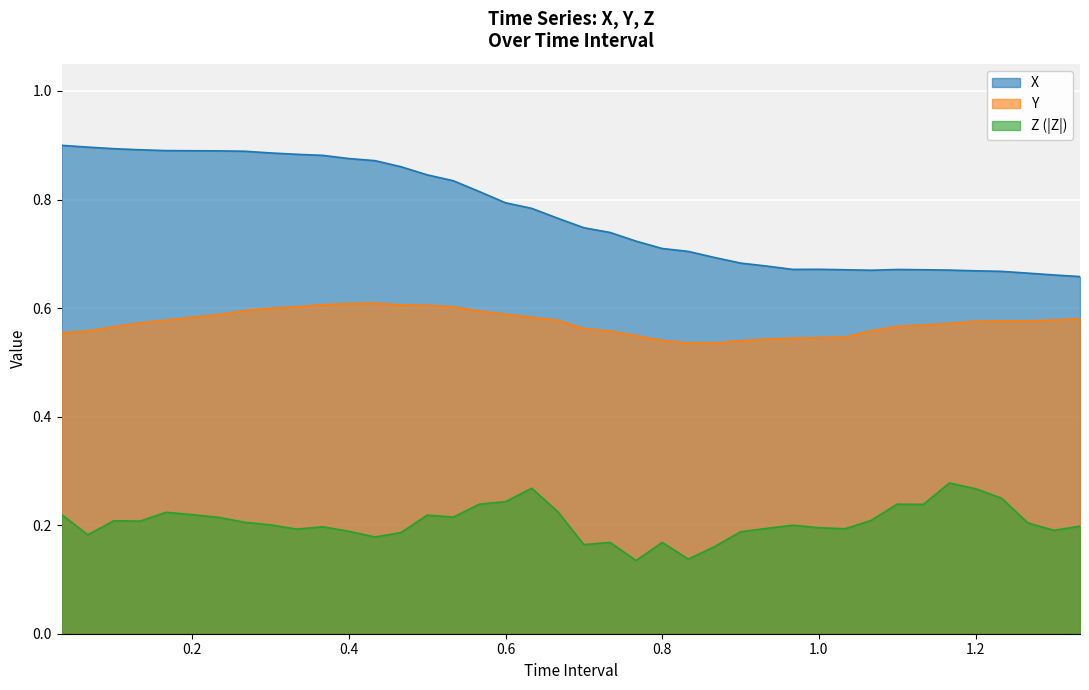

What is the label of the 30th point from the right?

0.3666666666666666